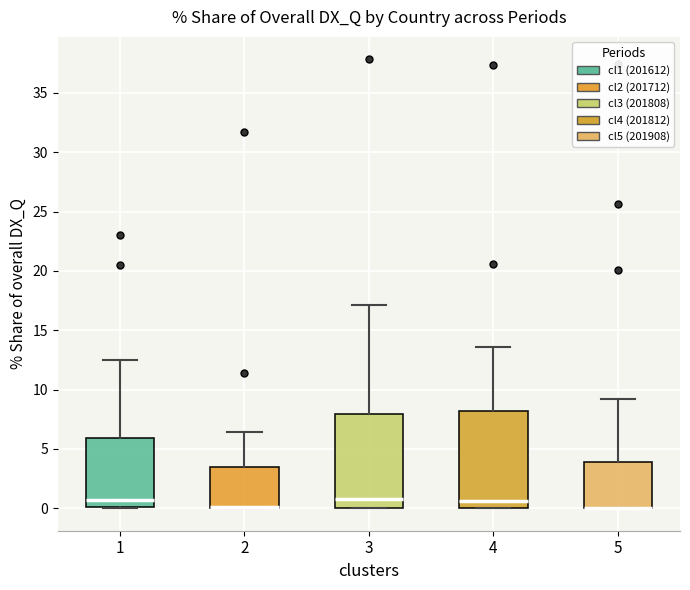

Where does the median line of the box at x = 3 sit on the y-axis? The values are not printed on the chart, so give them approximately, as read against the axis.

1.0